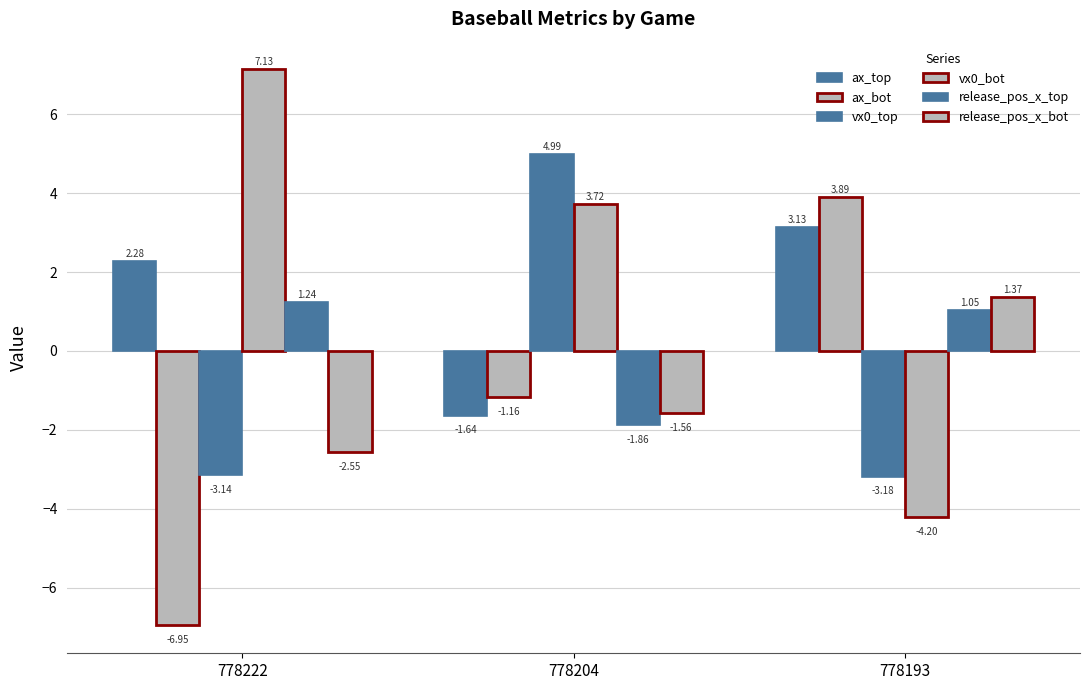

Does the chart contain stacked bars?

No